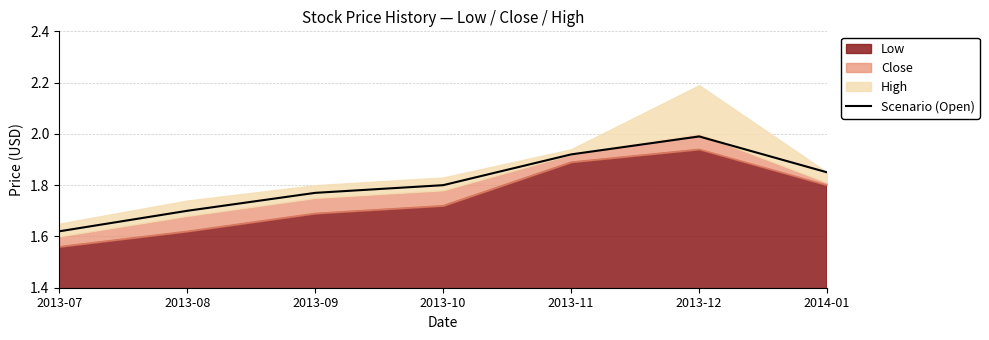

What is the ratio of the value at 2014-01 to the value at 2013-12?

0.9